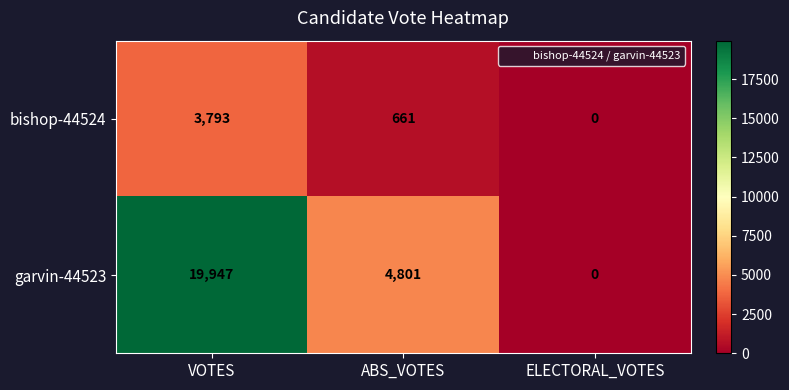

At ABS_VOTES, list the series in order from smallest to largest.

bishop-44524, garvin-44523